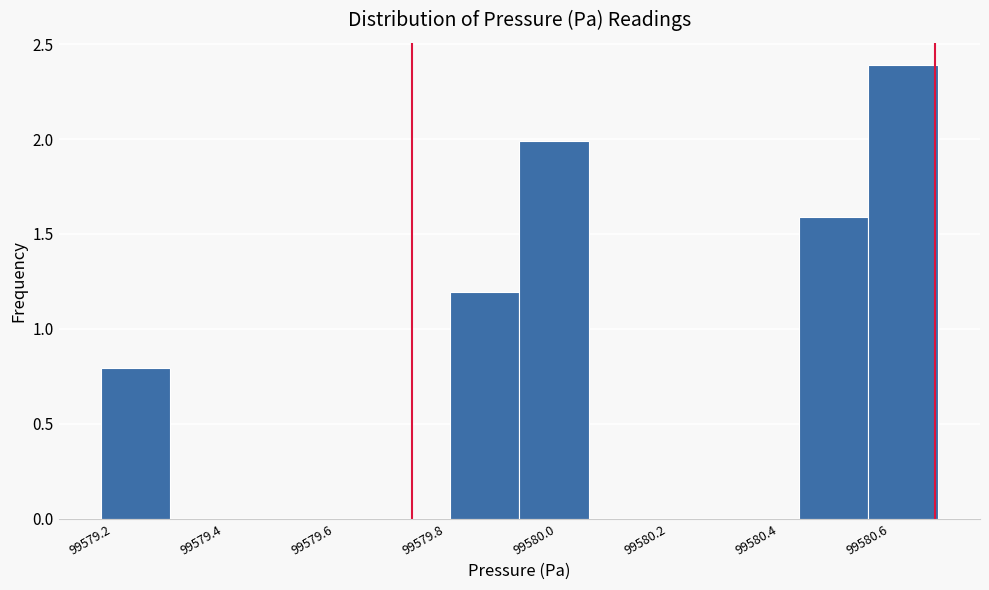

What is the height of the bar covering 99580.56 to 99580.68 on the x-axis? Neither the bar edges nor the heights are printed on the chart, so give them approximately, as read against the axes.

2.4